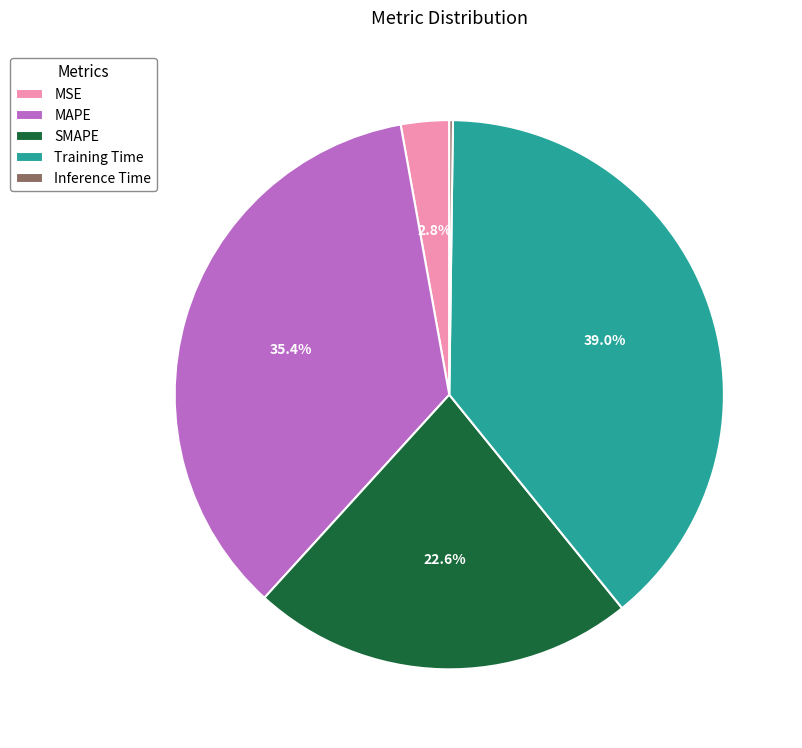

To the nearest percent, what portion does MAPE represent?

35%